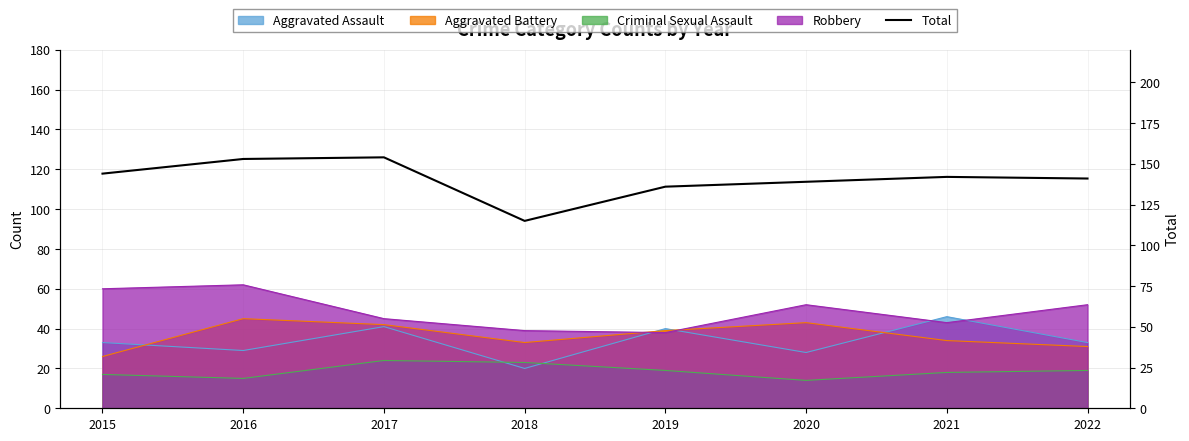

True or false: the data shows 83 at 2019.

False